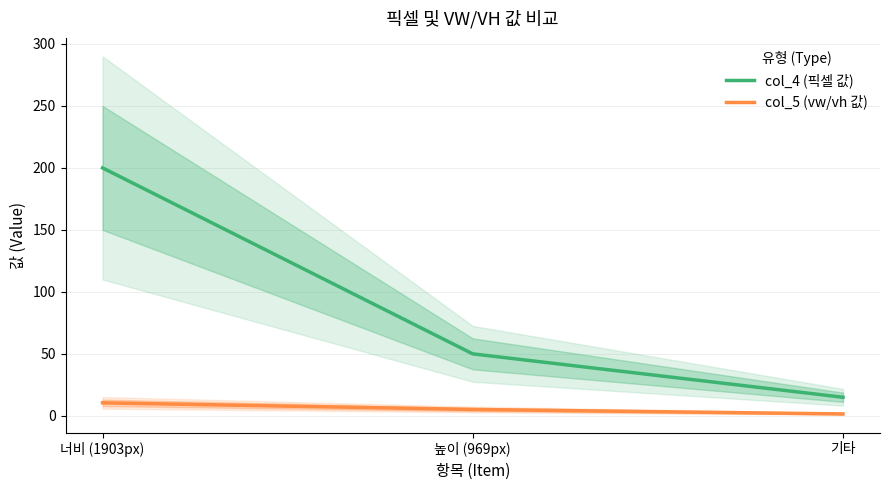

What is the spread (max minus min) of values at 기타?

13.5